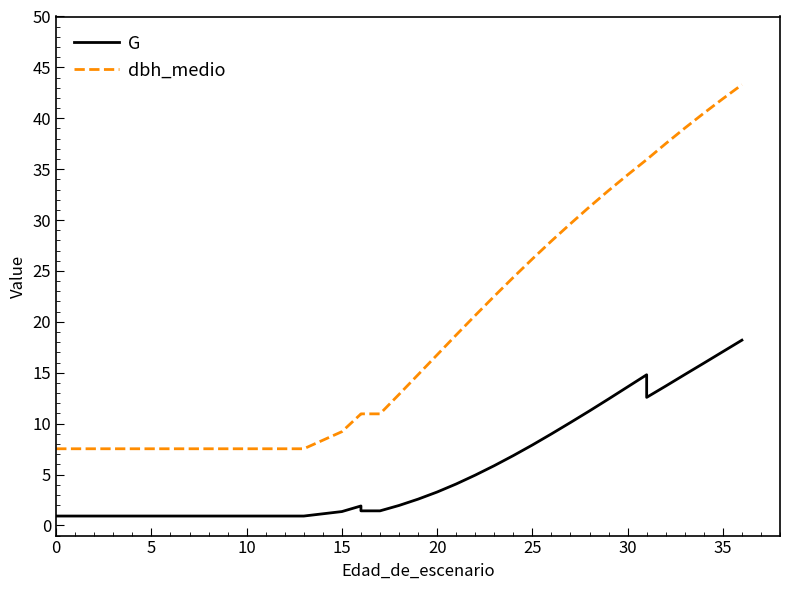

What are all the series names shown in the legend?

G, dbh_medio